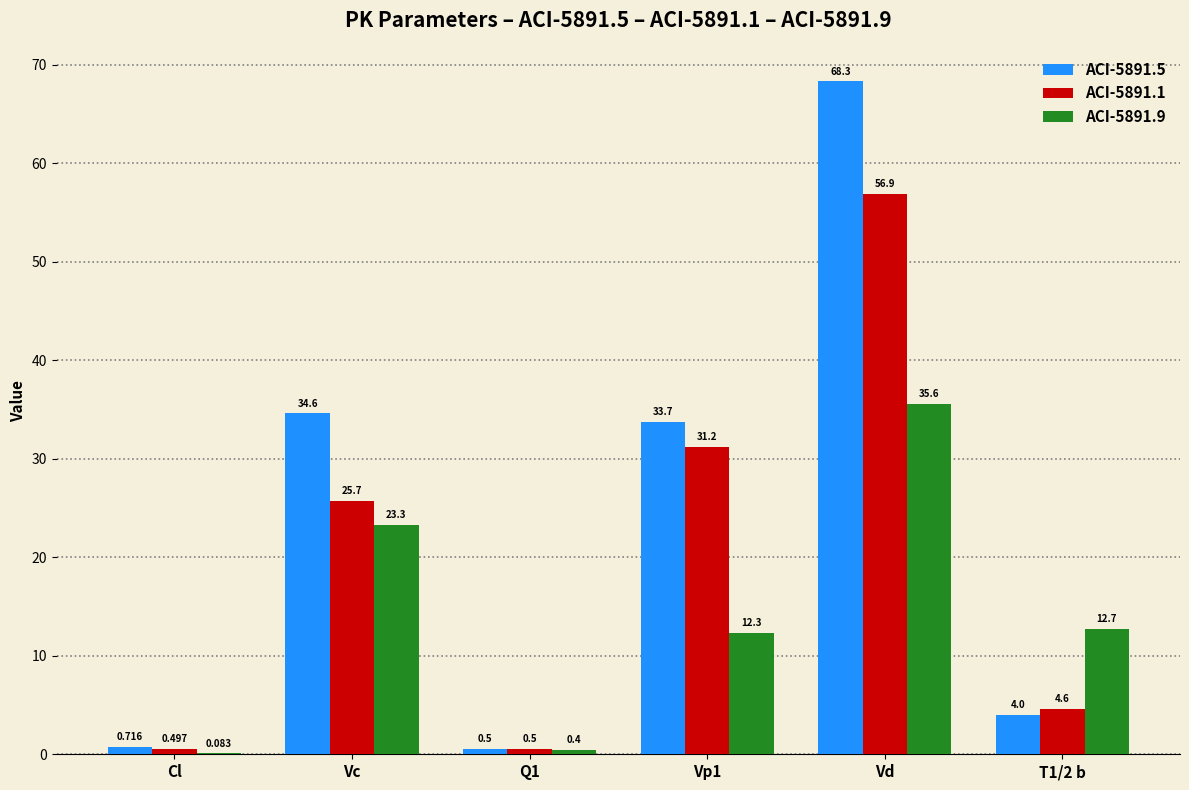

How many series are shown in this chart?

3